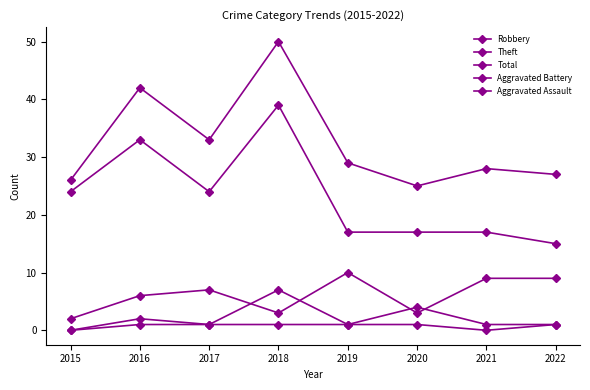

How many distinct data groups are displayed?

5